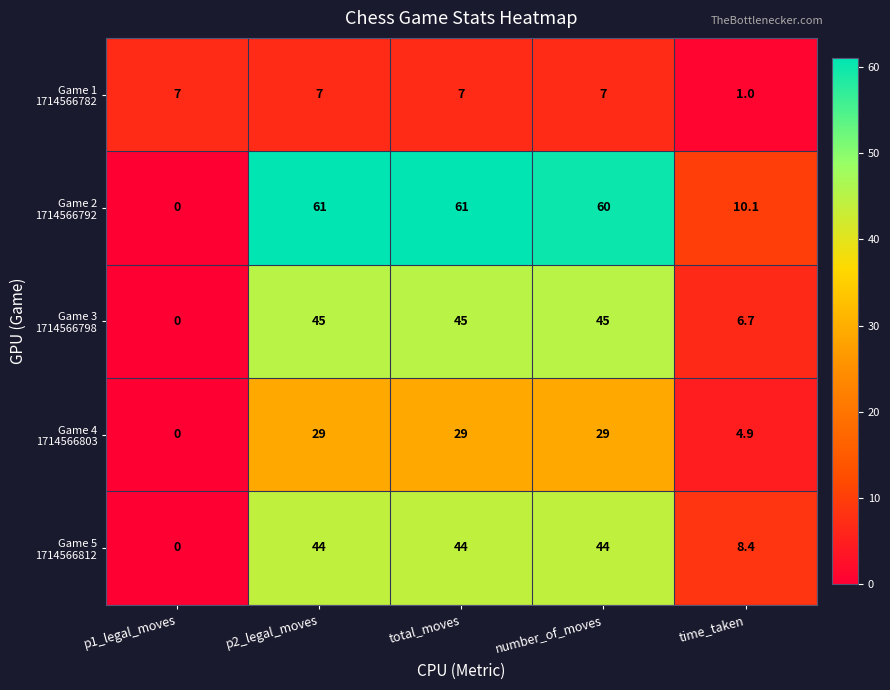

Which category has the lowest value across all series?

p1_legal_moves